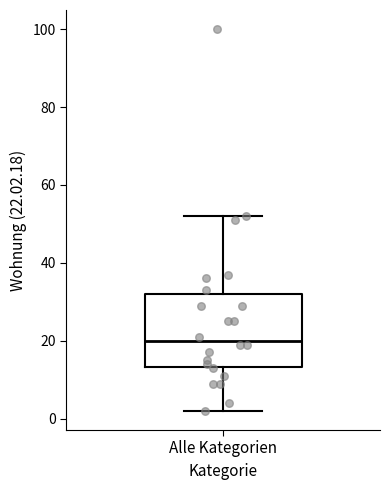

Read this box plot against the y-axis: the position of the median line, the range covered by the box, and the ends of both whiskers. The values are not printed on the chart, so give them approximately, as read against the axis.

median 20, box 14 to 32, whiskers 2 to 52